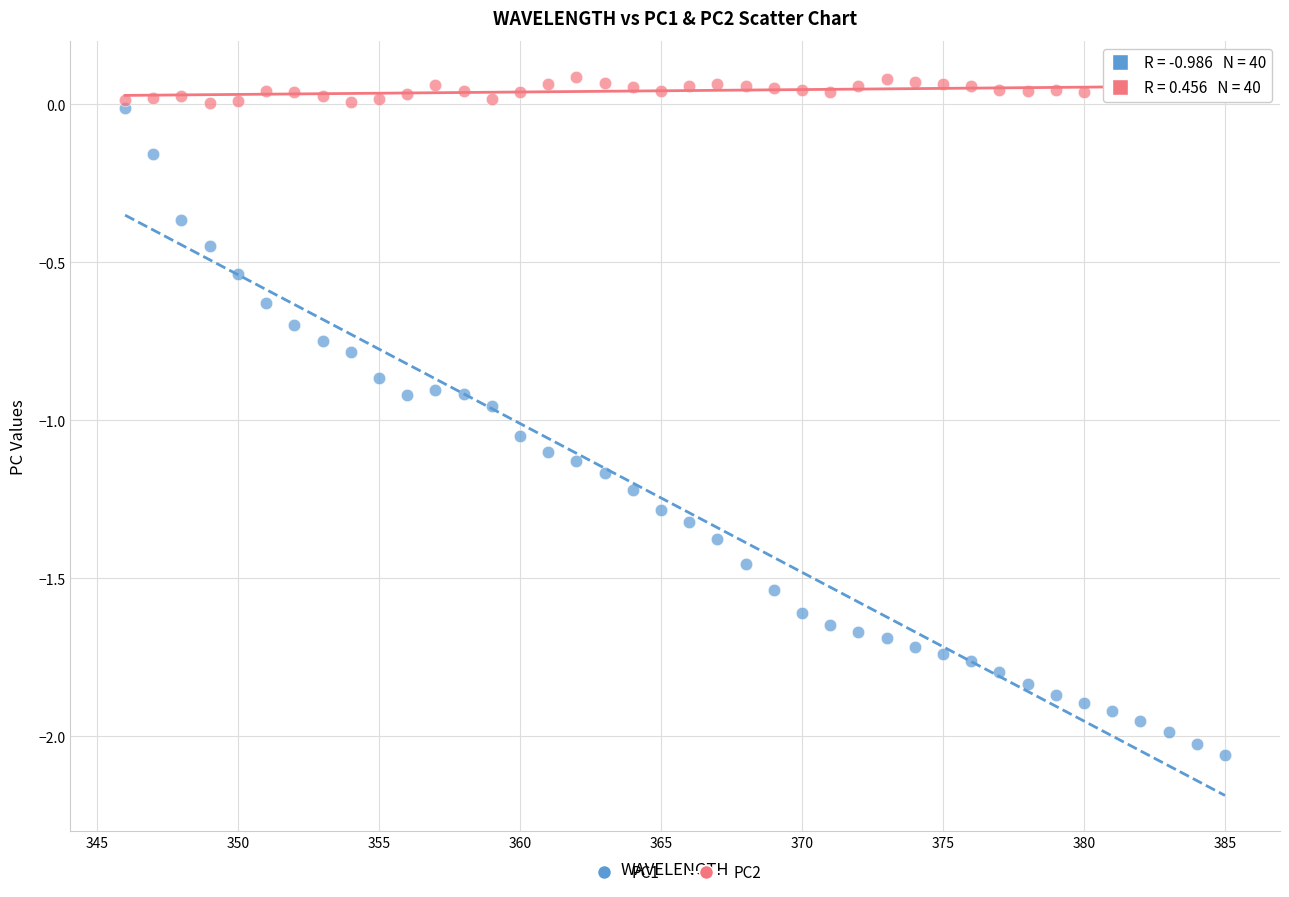

What are all the series names shown in the legend?

PC1, PC2